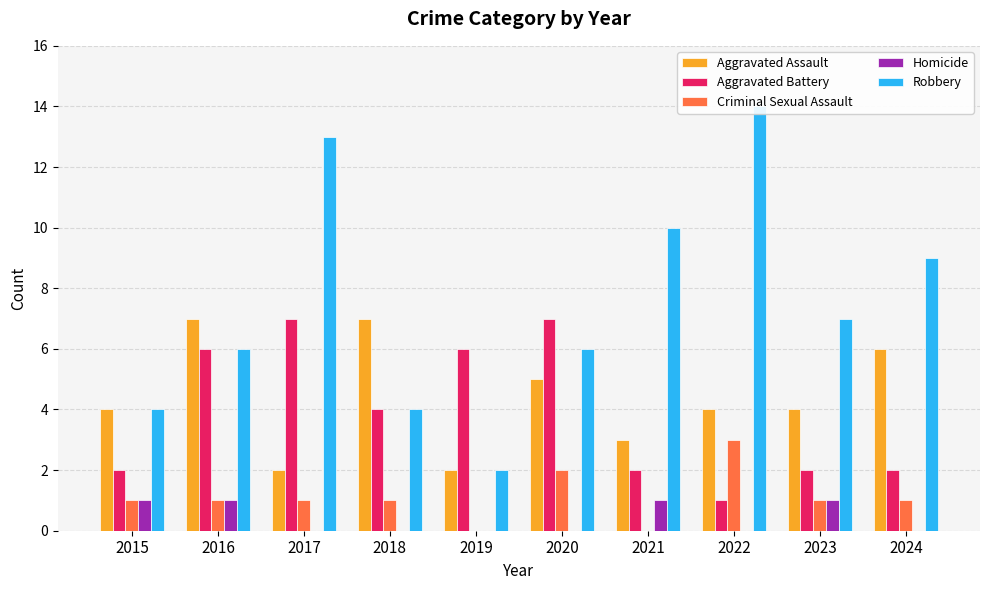

Between 2023 and 2017, which is larger?

2023